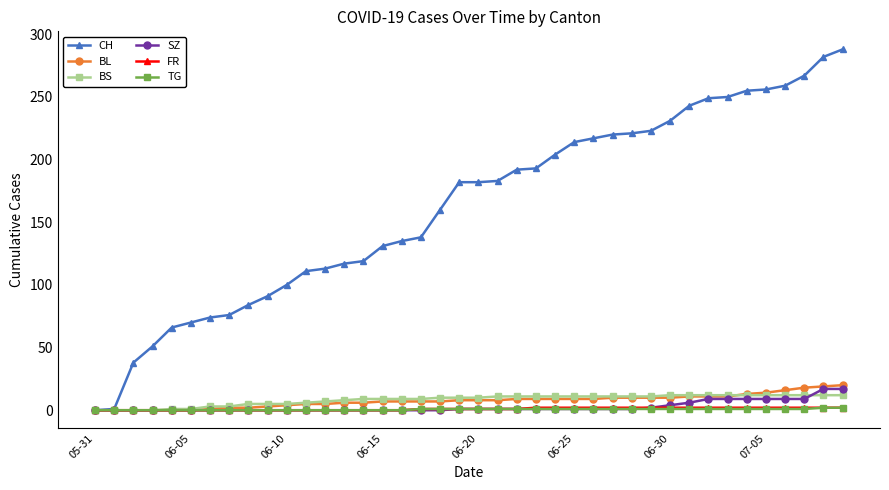

What is the greatest value displayed?

288